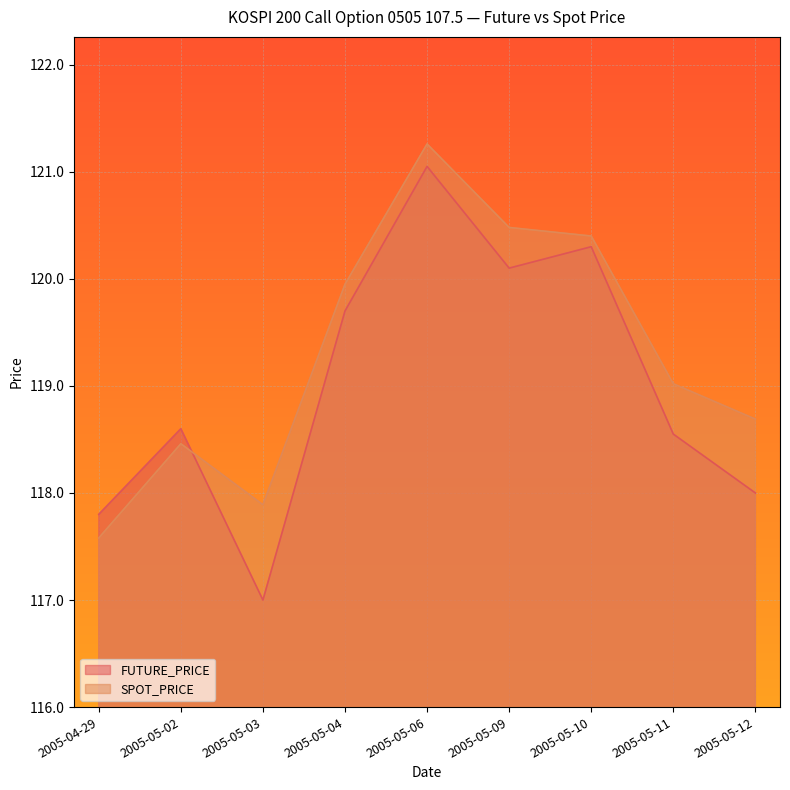

The value of SPOT_PRICE at 2005-05-09 is 204.1. True or false?

False